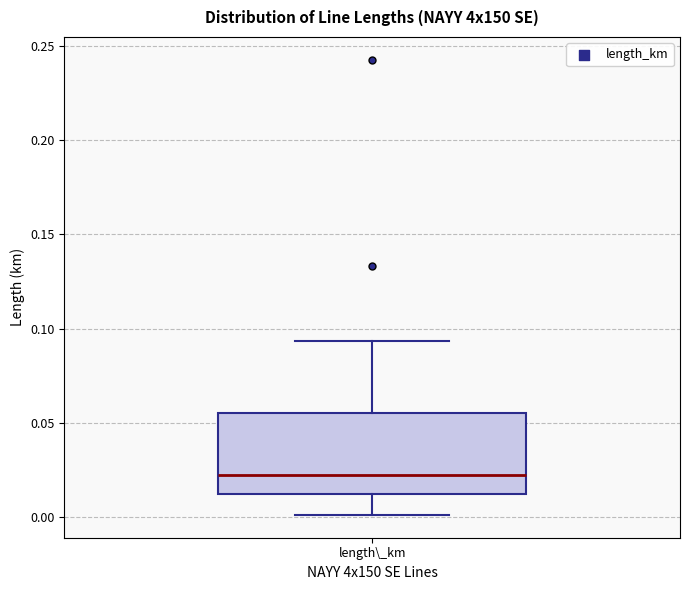

Transcribe this box plot: give where the median line is, the range the box spans, and where the two whiskers end, as read against the y-axis. The values are not printed on the chart, so give them approximately, as read against the axis.

median 0.020, box 0.010 to 0.055, whiskers 0.000 to 0.095